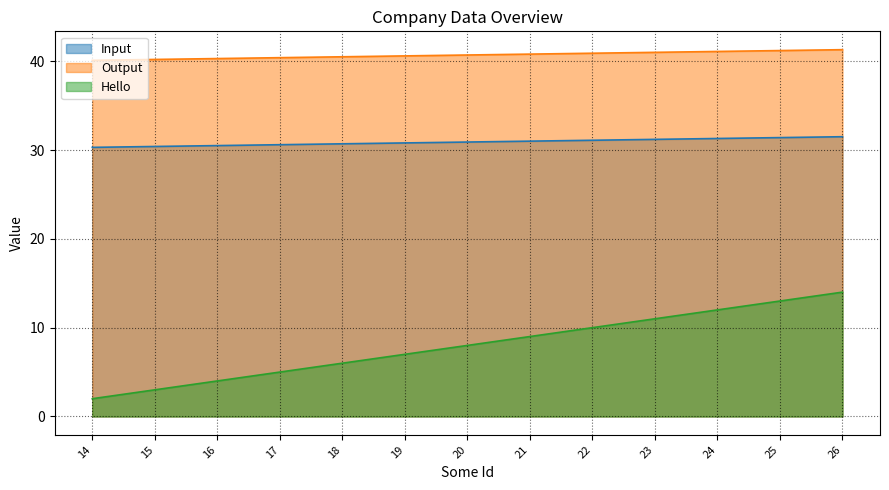

Rank the series at 24 from highest to lowest value.

Output, Input, Hello